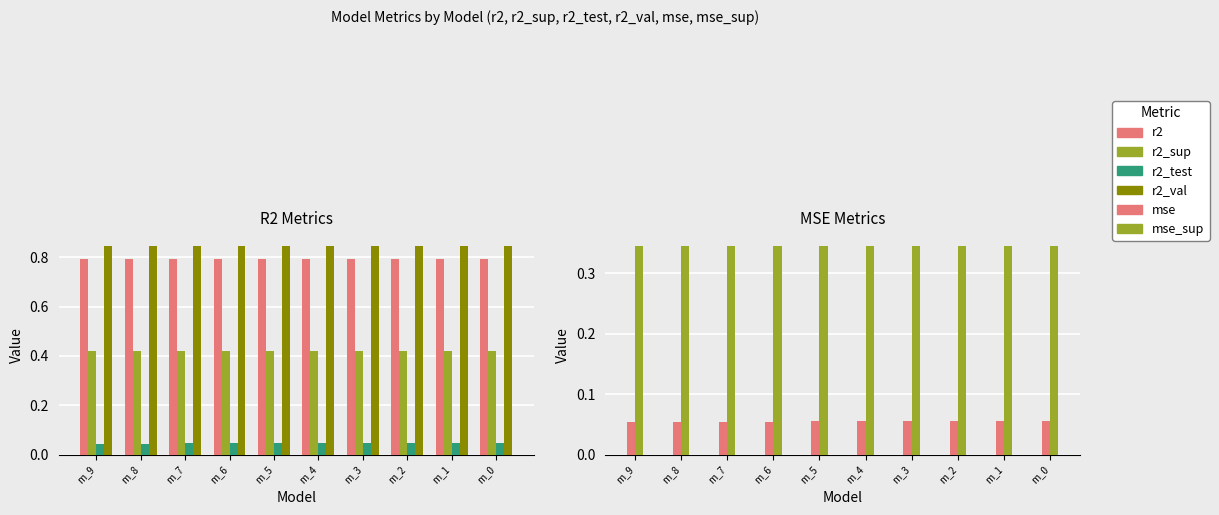

Is the value of r2 at m_2 greater than the value of r2_test at m_6?

Yes